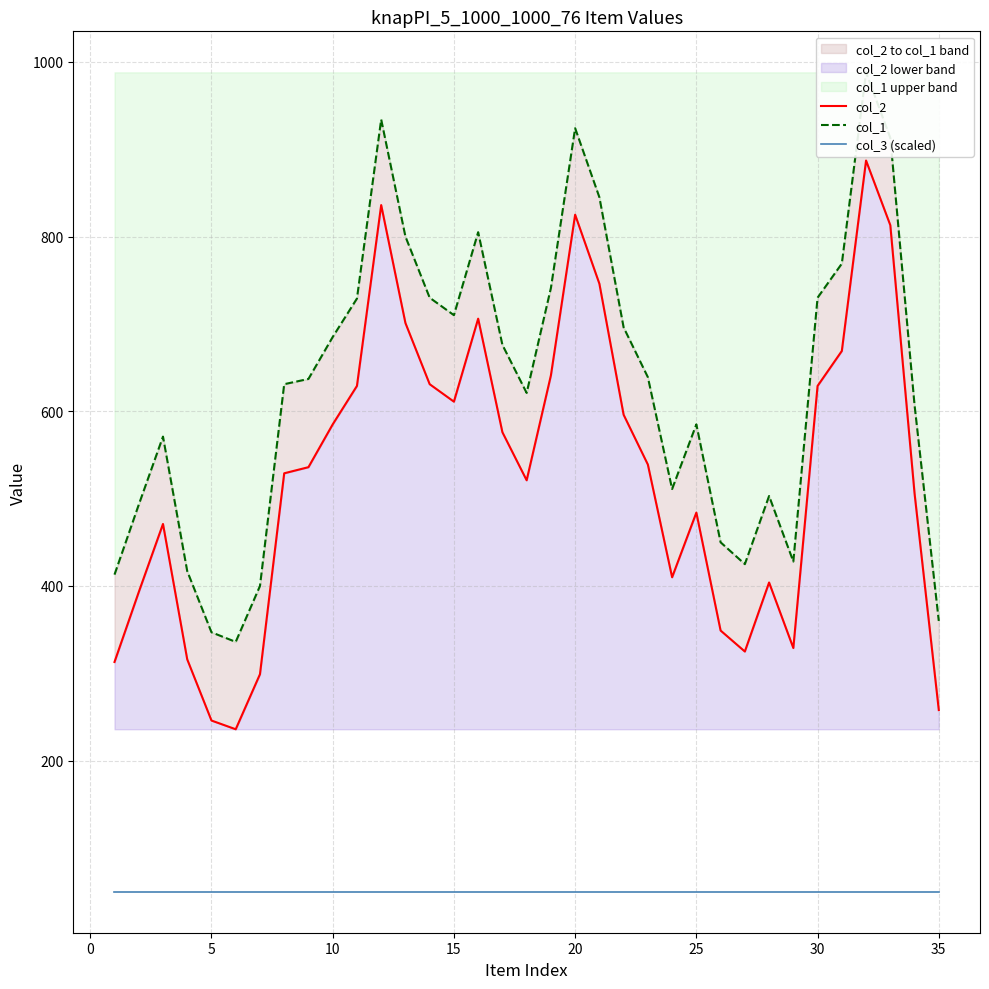

Count the number of categories in the chart.

35